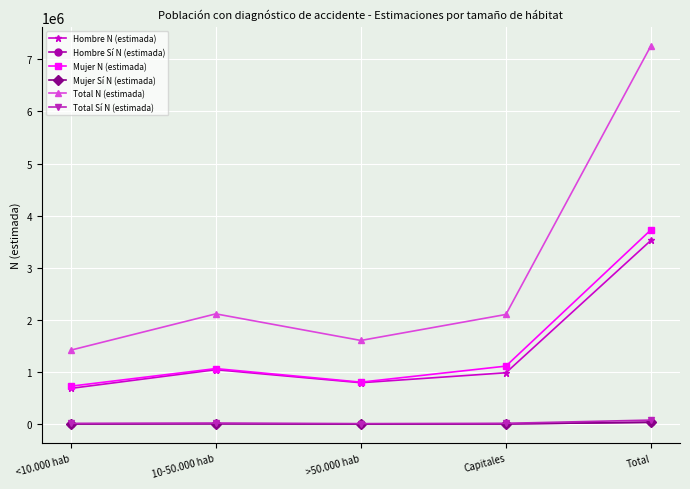

What is the difference between the maximum and minimum values in the Mujer N (estimada) series?

2998019